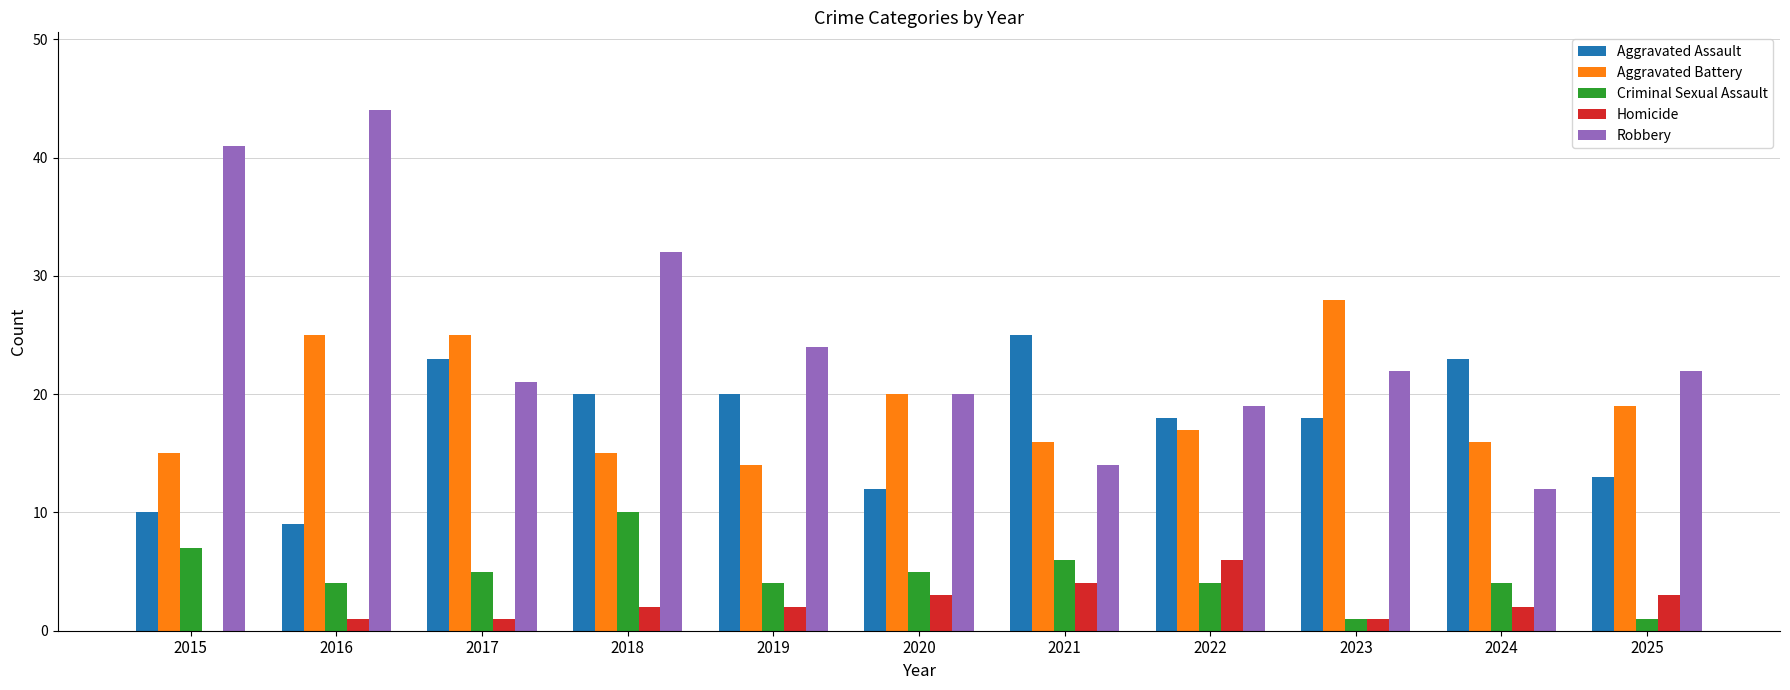

What is the sum of all Criminal Sexual Assault values?

51